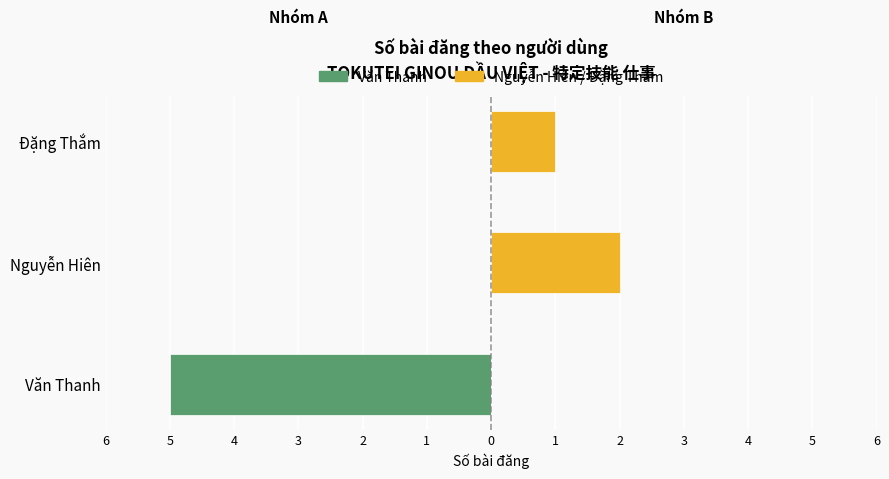

How many Bài đăng (Hiên & Thắm) values are between 0 and 2?

3